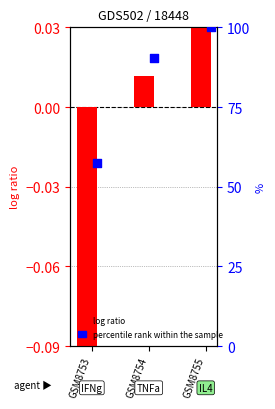

What is the total value across all series at GSM8755?

100.0